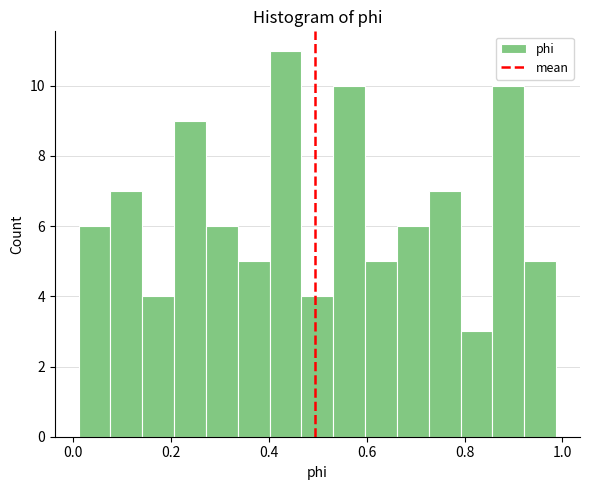

Read against the x-axis, roughly where is the centre of the tallest bar?

0.44